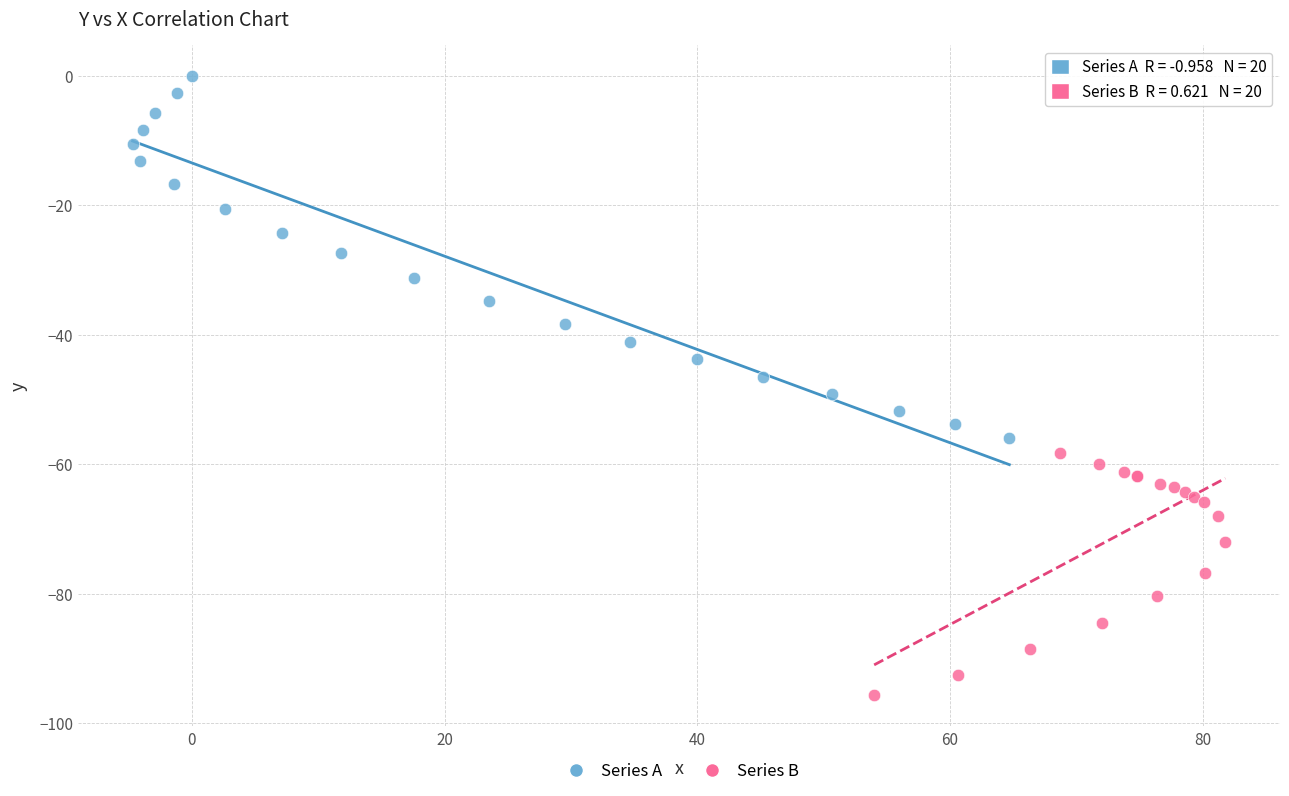

Which series reaches the maximum Y coordinate?

Series A